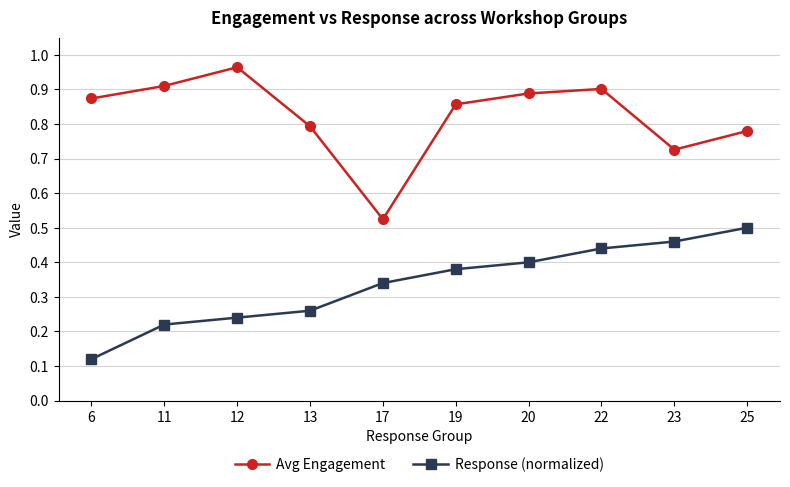

Where is Response (normalized) nearest to the value 0?

6